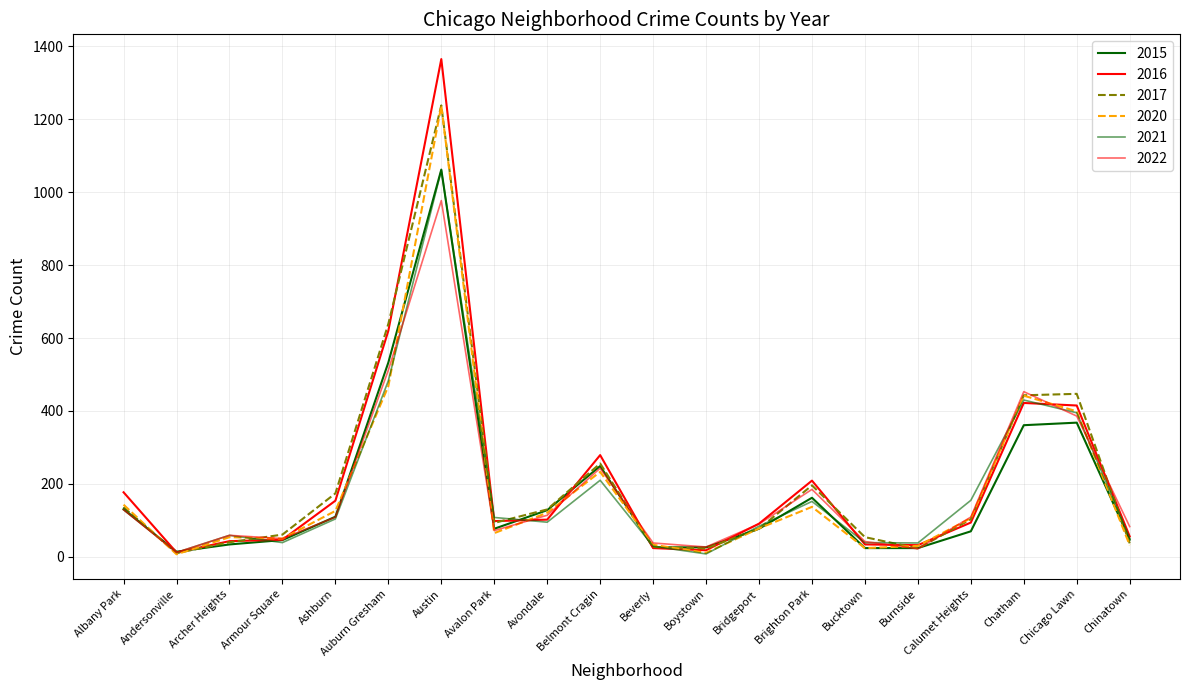

The 2015 series shows 34 at Archer Heights. True or false?

True